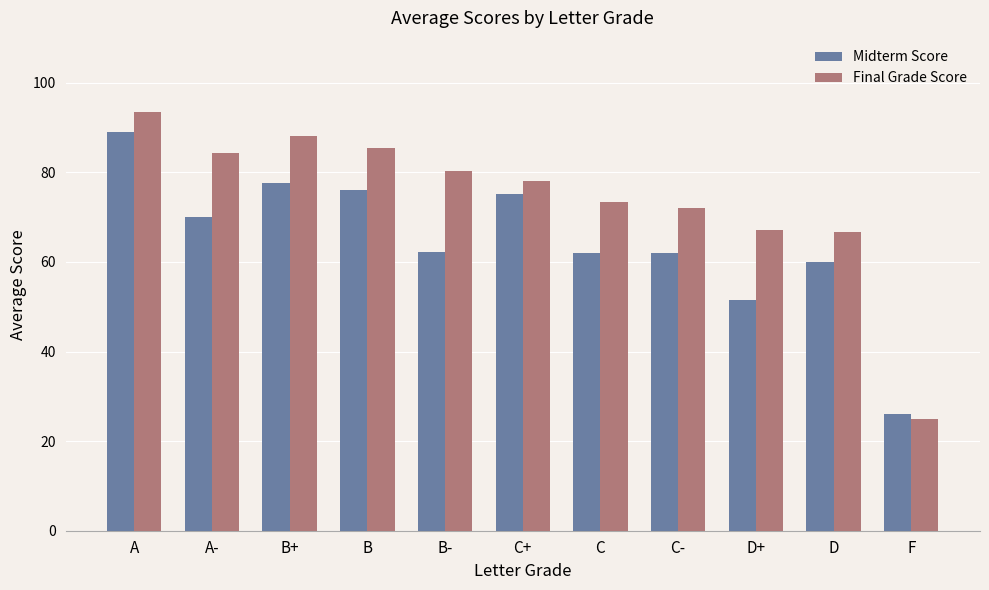

What is the difference between the Midterm Score values at C- and B?

14.0